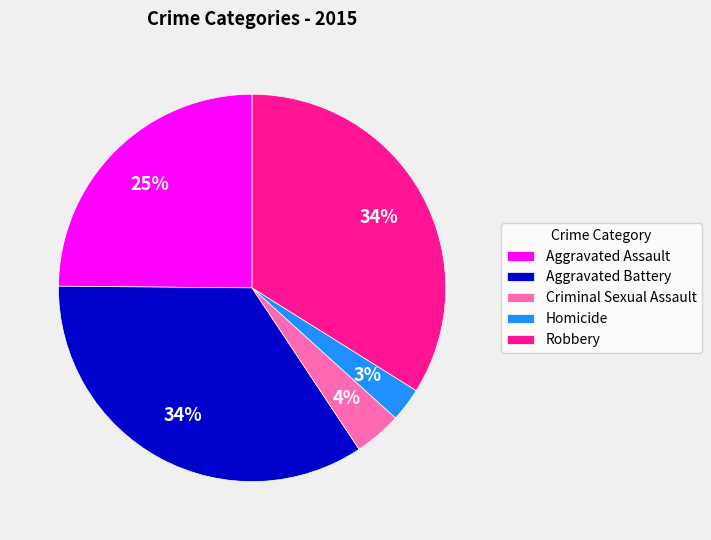

True or false: Robbery accounts for 25% of the total.

False